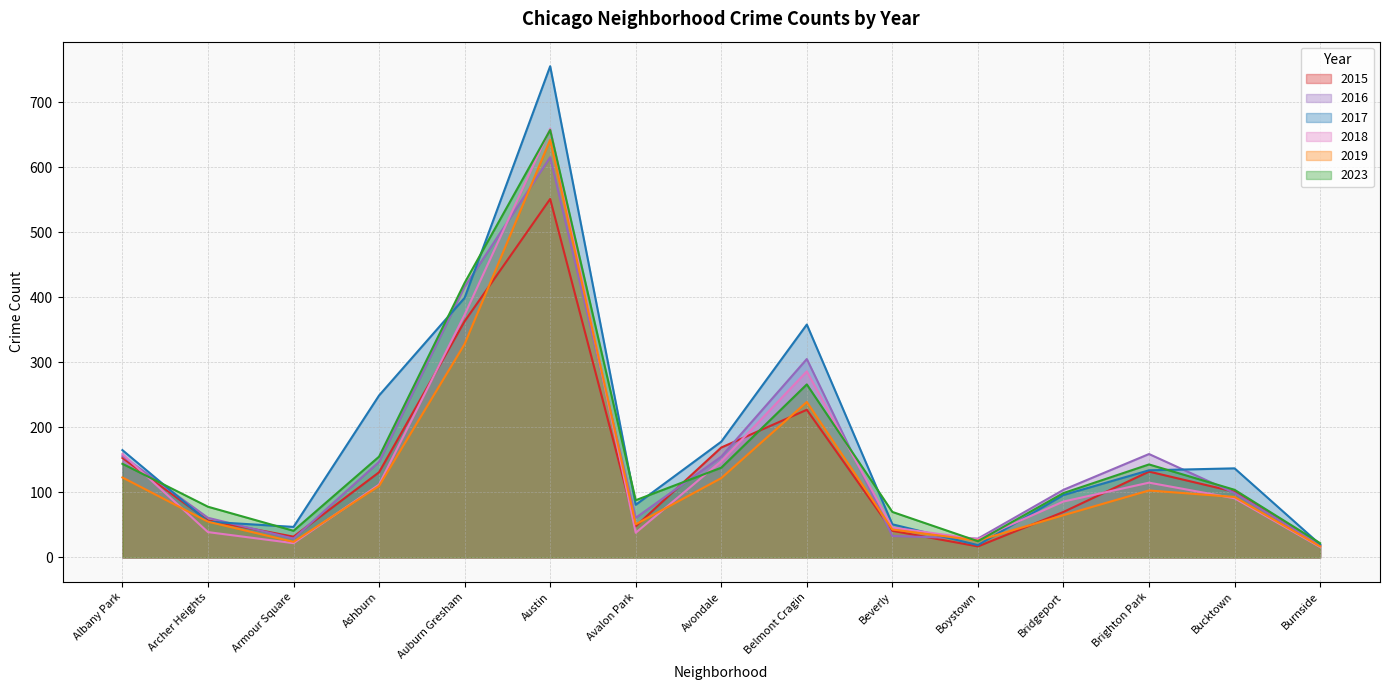

Which has a higher value, Beverly or Brighton Park?

Brighton Park